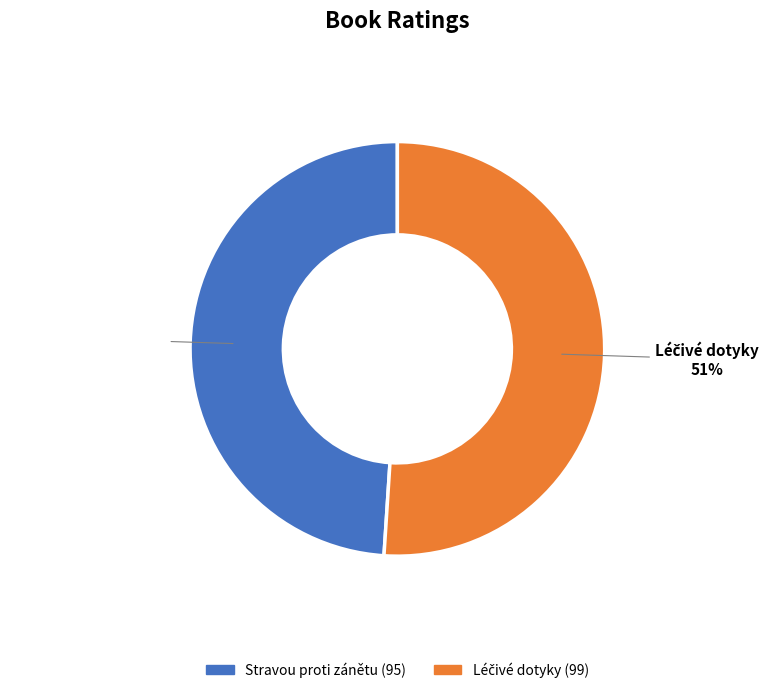

To the nearest percent, what percentage of the pie is Stravou proti zánětu?

49%